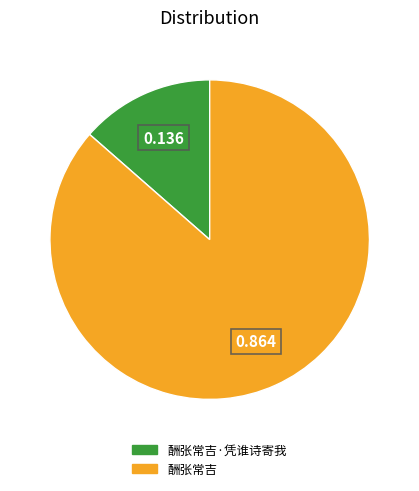

Rank the categories by value from lowest to highest.

酬张常吉·凭谁诗寄我, 酬张常吉